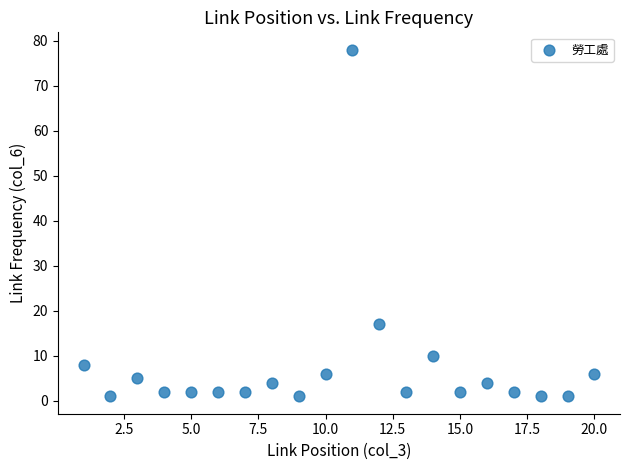

What Y value in the scatter plot is closest to 39?

17